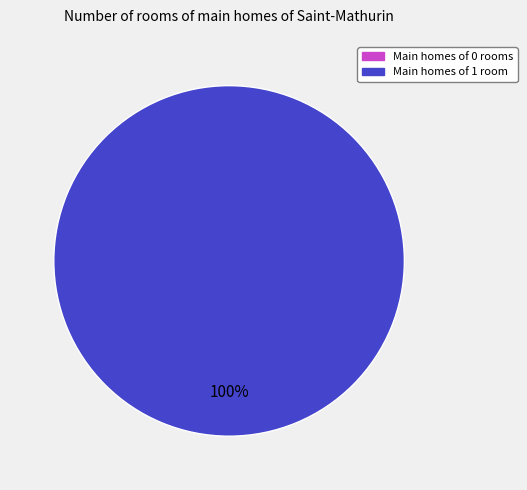

Does any single category account for the majority?

Yes